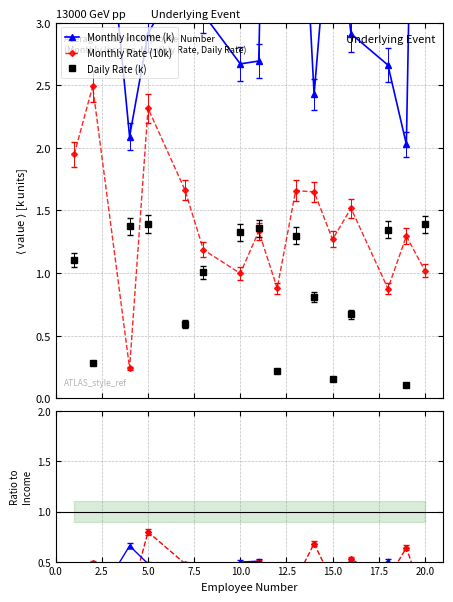

In Monthly Rate (10k), how many points are lower than both neighbors (excluding endpoints)?

5